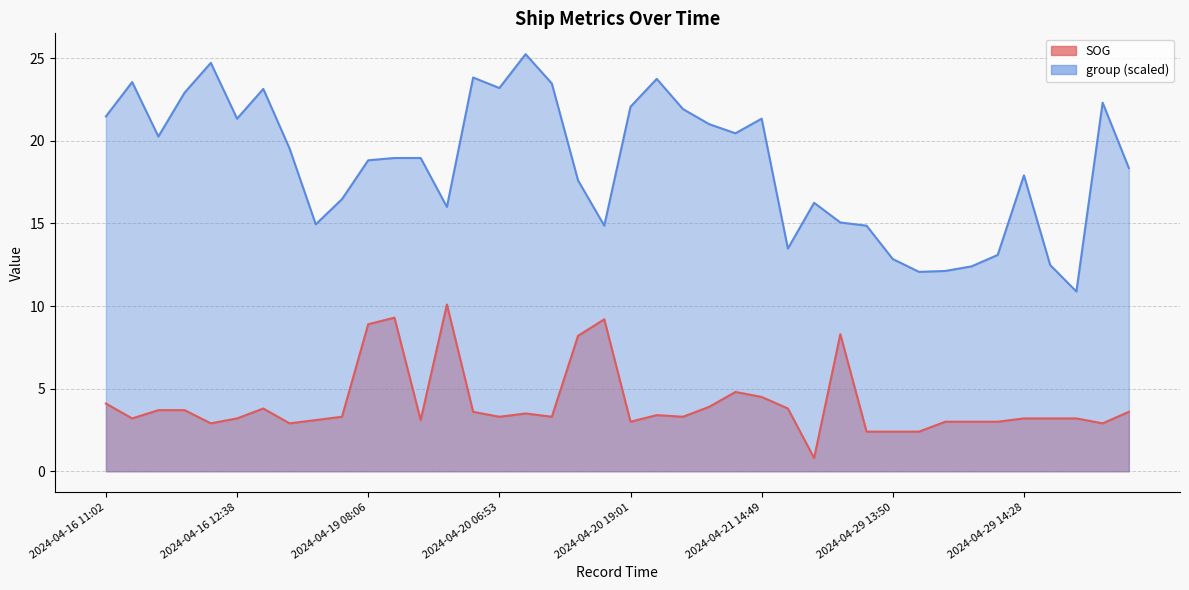

Which series has the widest spread of values?

group